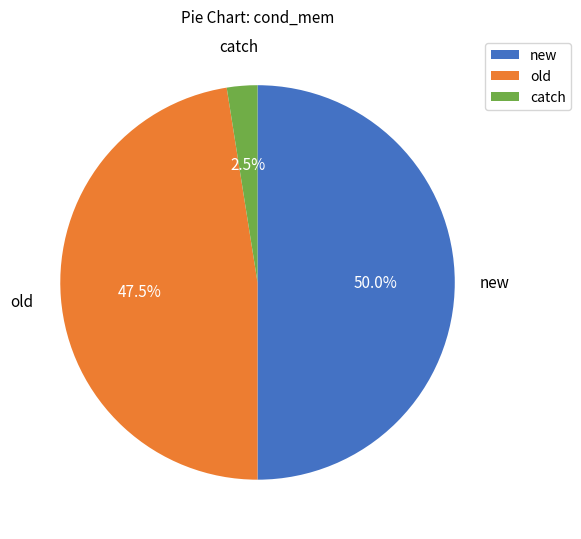

To the nearest percent, what is the average slice percentage?

33%